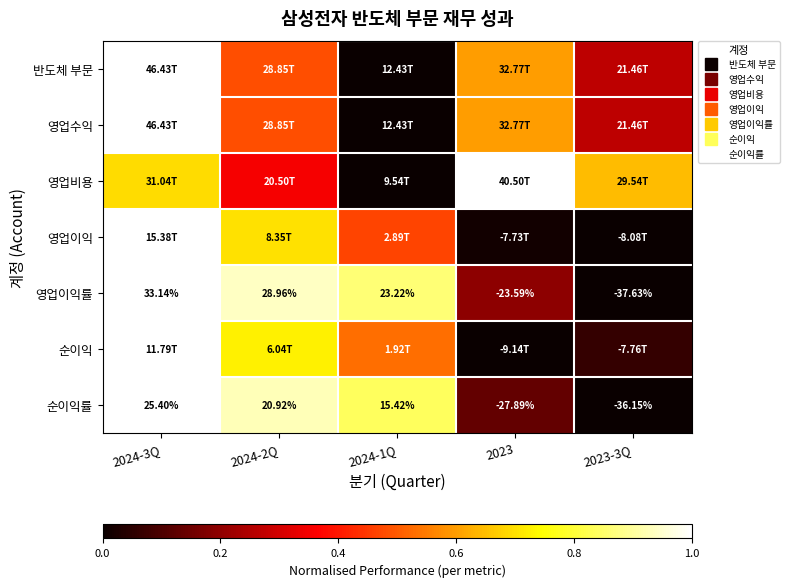

At 2023, list the series in order from smallest to largest.

순이익, 영업이익, 순이익률, 영업이익률, 반도체 부문, 영업수익, 영업비용